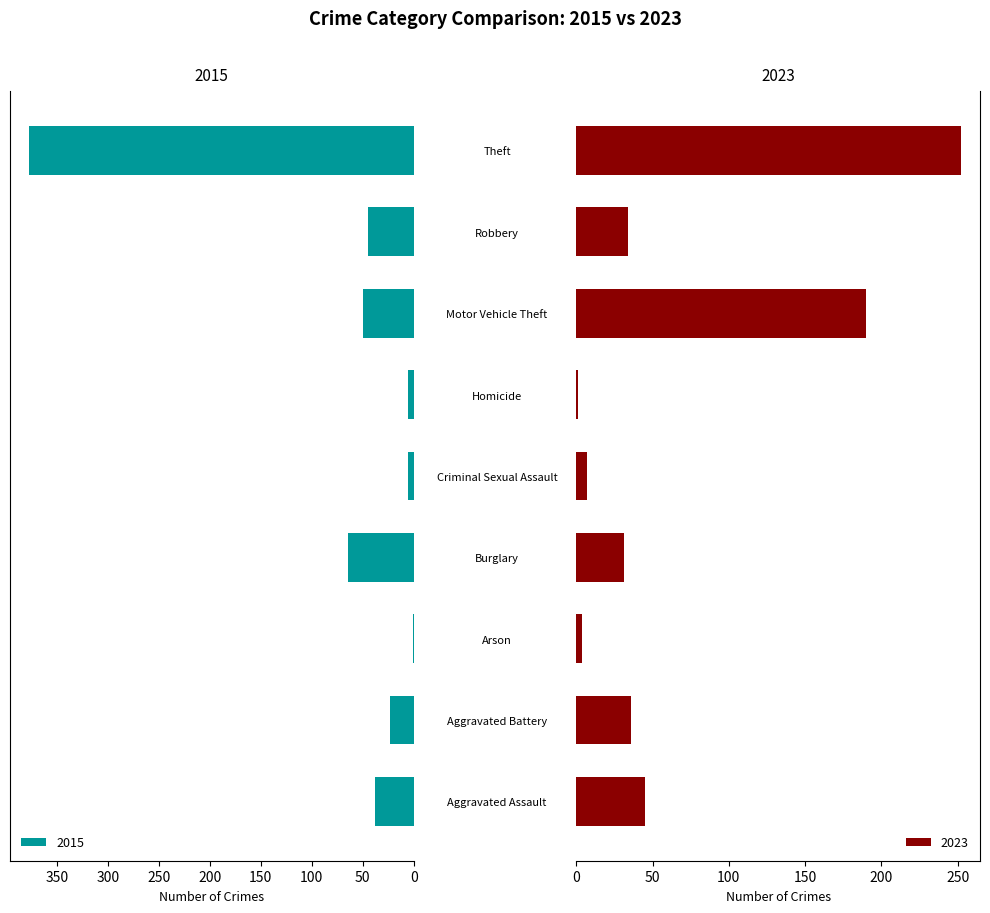

The value of 2015 at Burglary is 110. True or false?

False